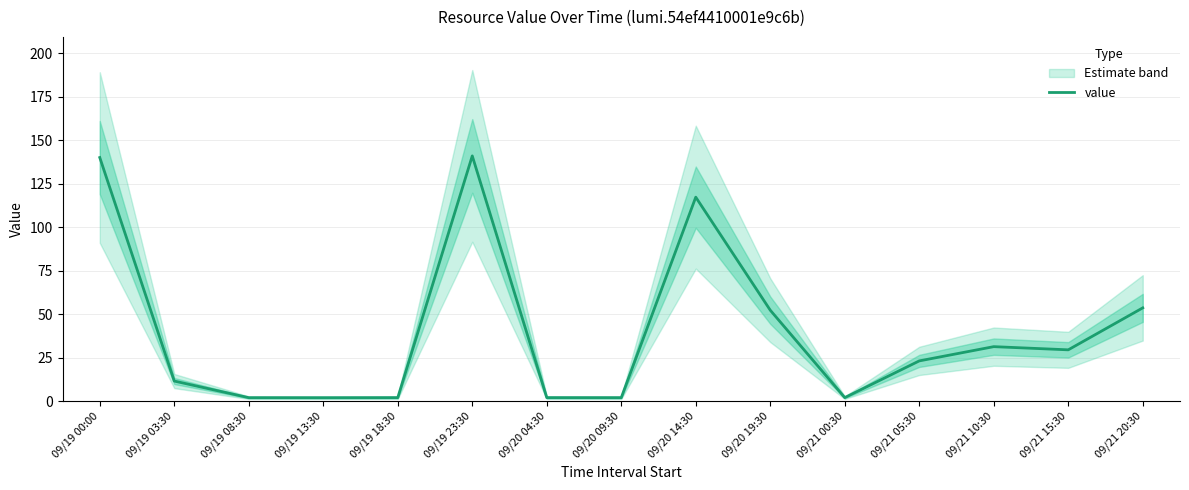

At which label is the value closest to 71?

09/21 20:30